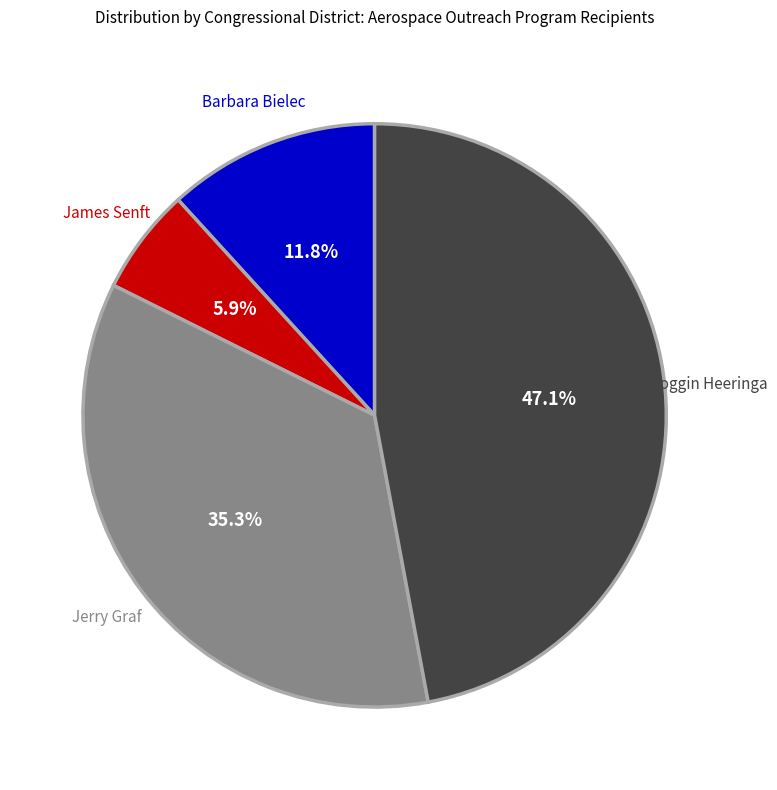

To the nearest percent, what portion does Coggin Heeringa represent?

47%